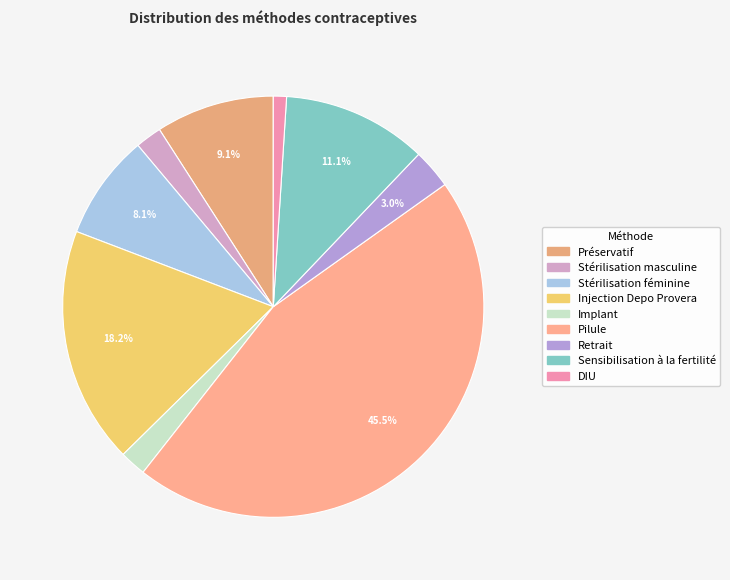

Combined, do Retrait and Sensibilisation à la fertilité account for over 50%?

No